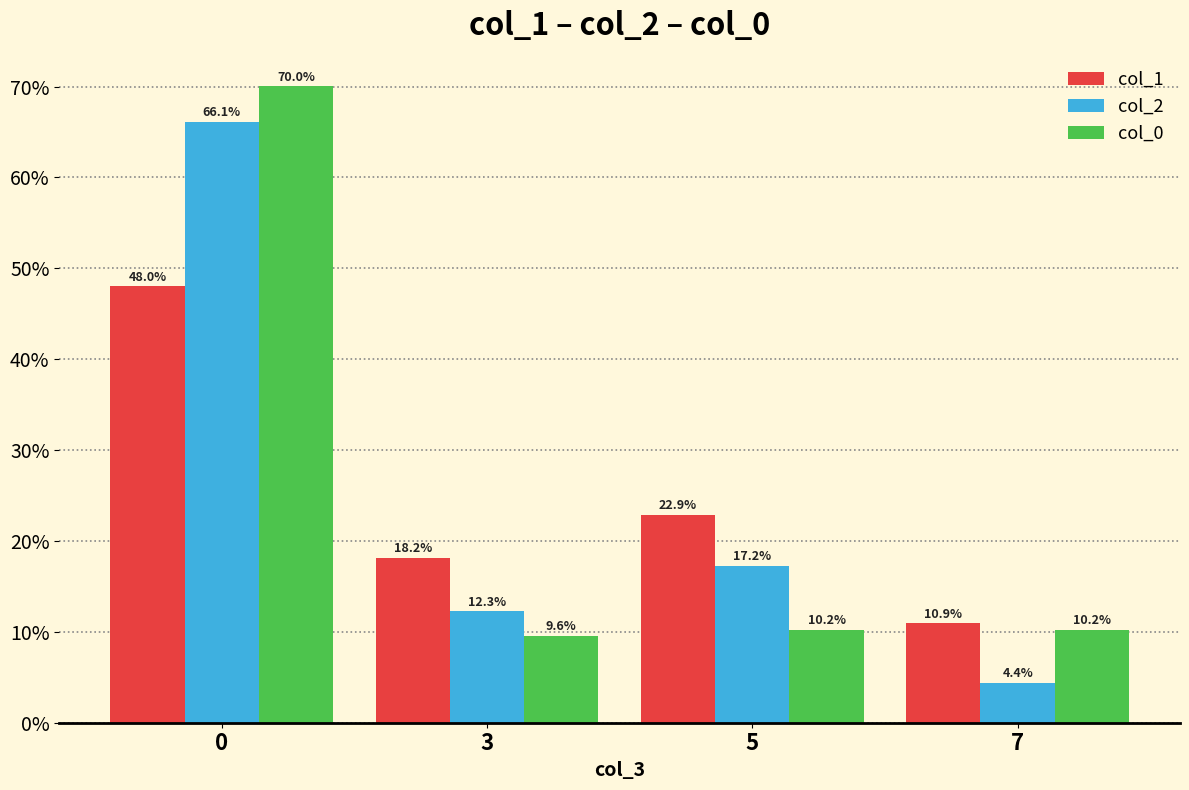

What is the smallest value displayed?

4.4